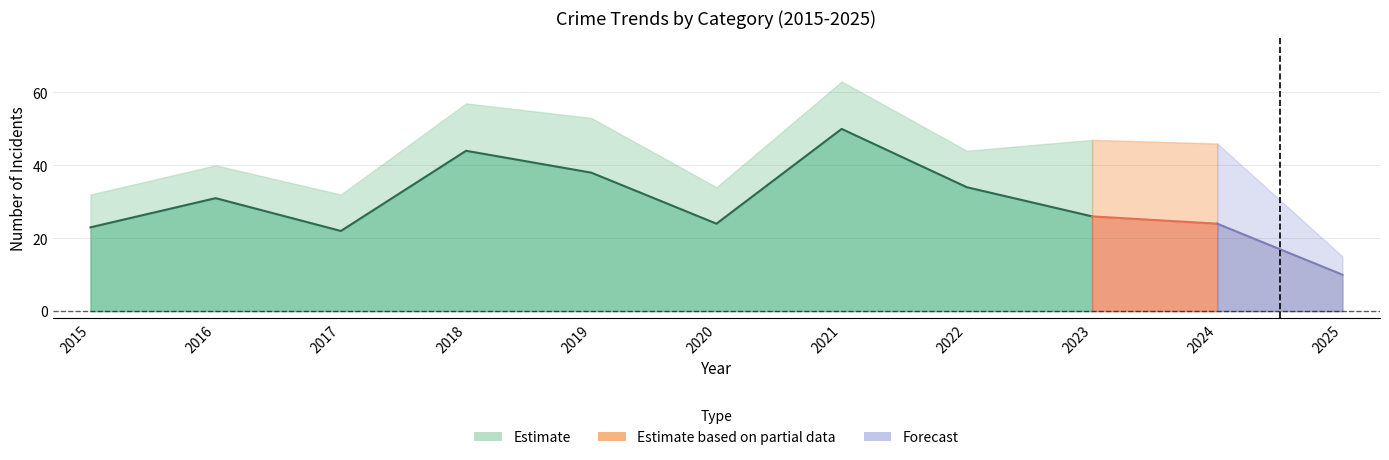

What is the difference between the Robbery values at 2025 and 2022?

24